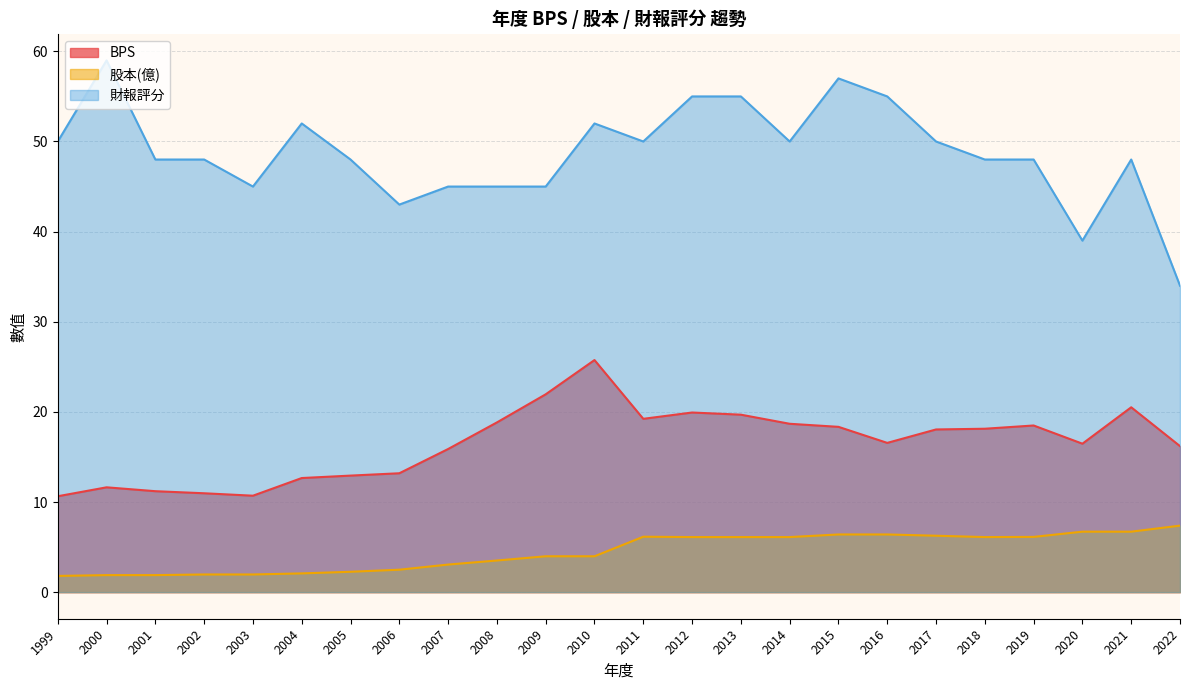

What is the maximum value for 財報評分?

59.0